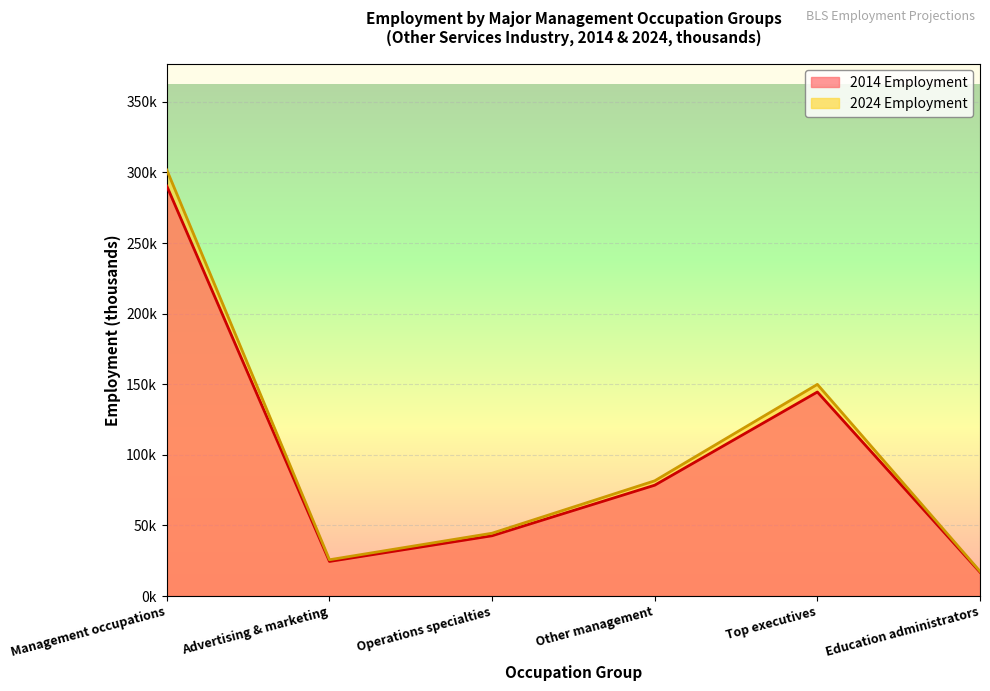

The value of 2024 Employment at Education administrators is 6.5. True or false?

False